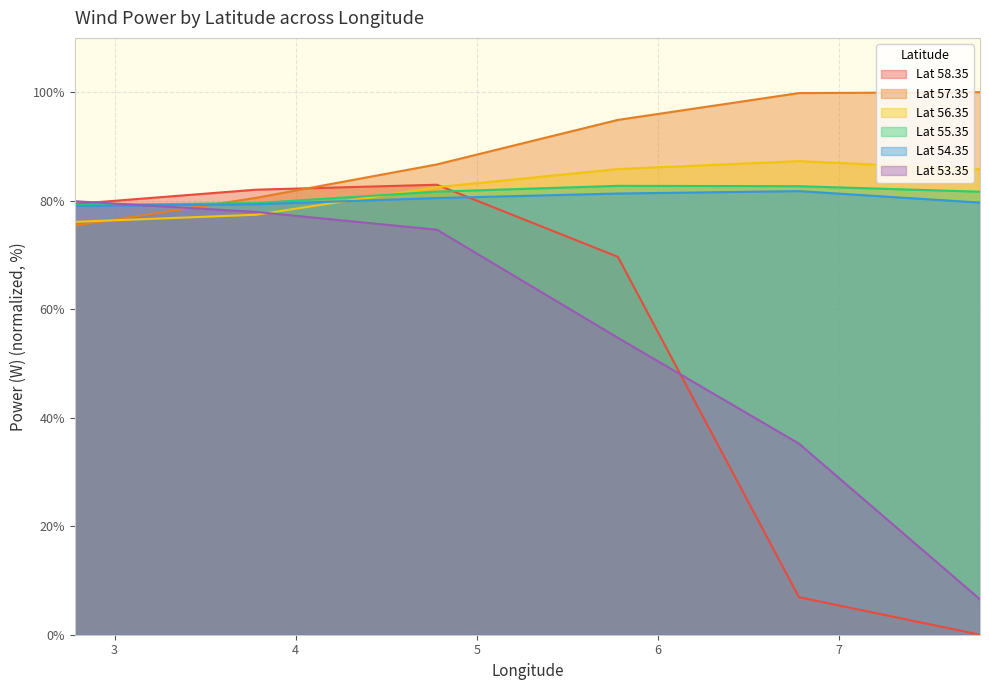

Where does the Lat 55.35 series first go above 81?

4.78